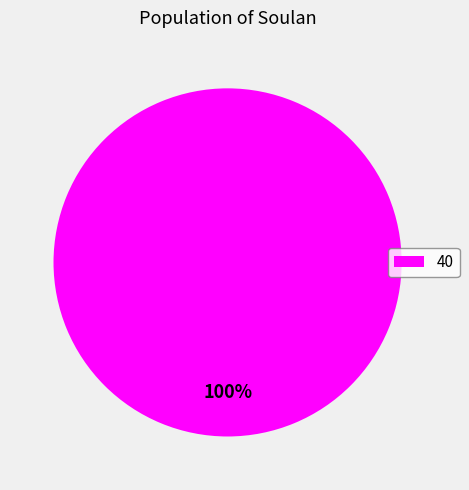

Is there a majority slice in this chart?

Yes